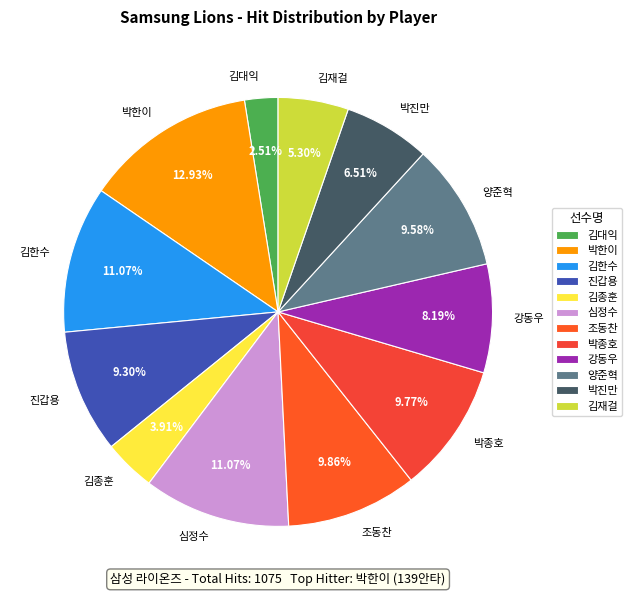

To the nearest percent, what is the difference between the largest and smallest slice percentages?

10%